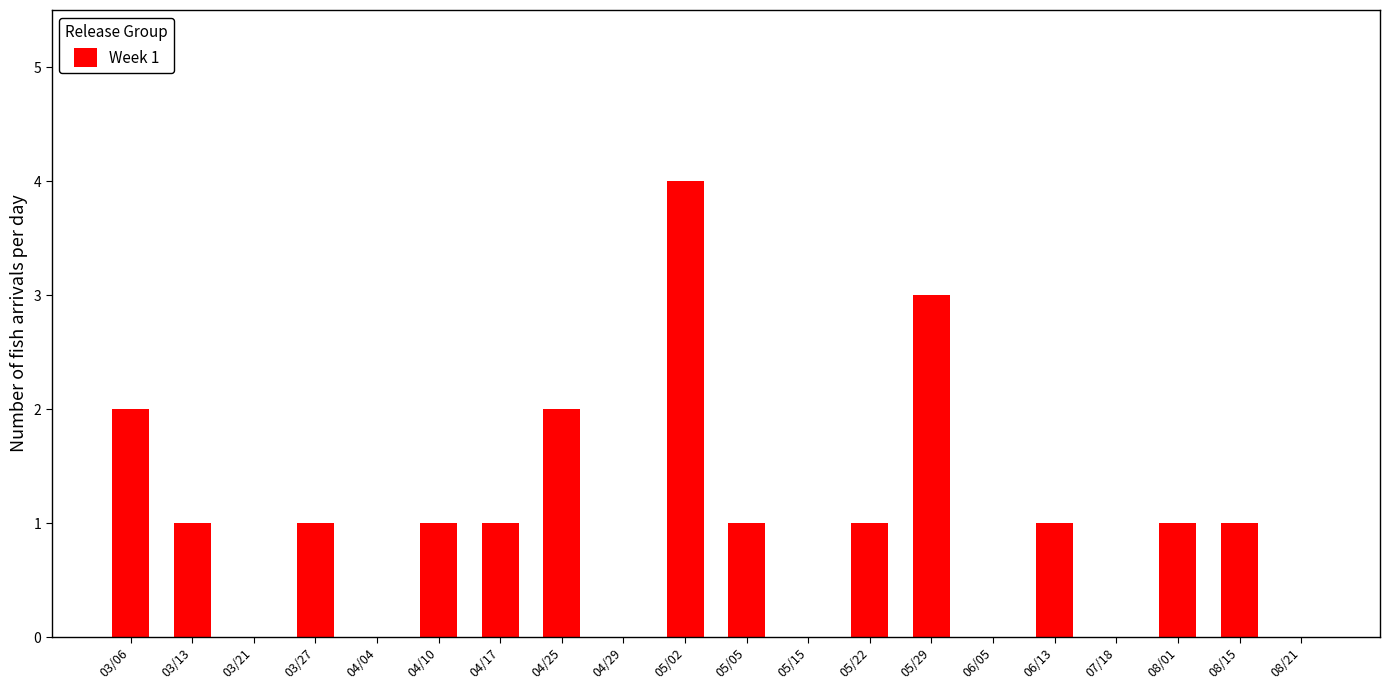

Which has a higher value, 04/29 or 04/17?

04/17